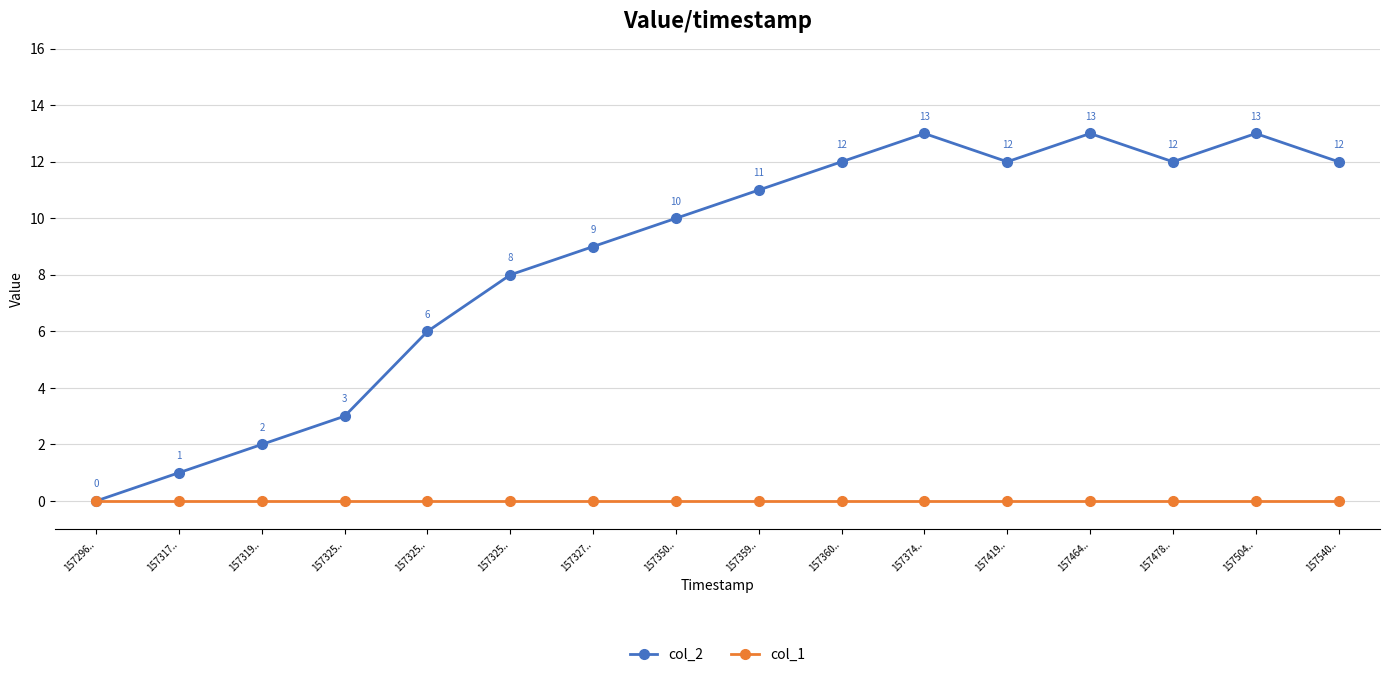

Reading left to right, transcribe all the data shown in this chart.

col_2: 157296..=0	157317..=1	157319..=2	157325..=3	157325..=6	157325..=8	157327..=9	157350..=10	157359..=11	157360..=12	157374..=13	157419..=12	157464..=13	157478..=12	157504..=13	157540..=12
col_1: 157296..=0	157317..=0	157319..=0	157325..=0	157325..=0	157325..=0	157327..=0	157350..=0	157359..=0	157360..=0	157374..=0	157419..=0	157464..=0	157478..=0	157504..=0	157540..=0